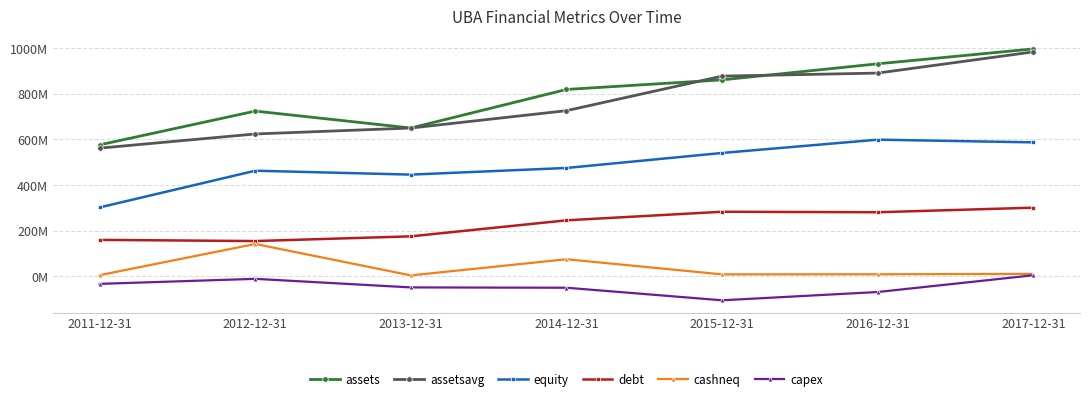

True or false: assetsavg and debt cross at least once.

False